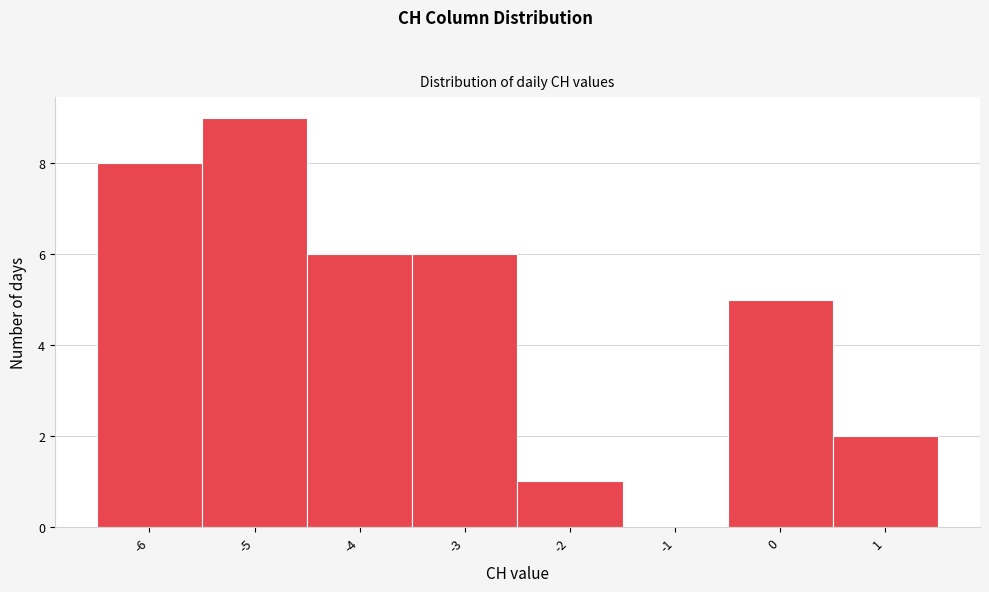

Reading left to right, list every bar in this chart as the range it spans on the x-axis followed by its height. The values are not printed on the chart, so give them approximately, as read against the axis.

-6.5 to -5.5: 8
-5.5 to -4.5: 9
-4.5 to -3.5: 6
-3.5 to -2.5: 6
-2.5 to -1.5: 1
-1.5 to -0.5: 0
-0.5 to 0.5: 5
0.5 to 1.5: 2